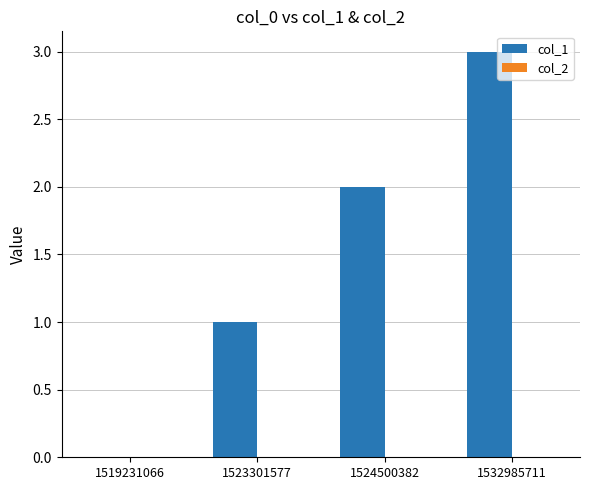

Are the bars horizontal?

No